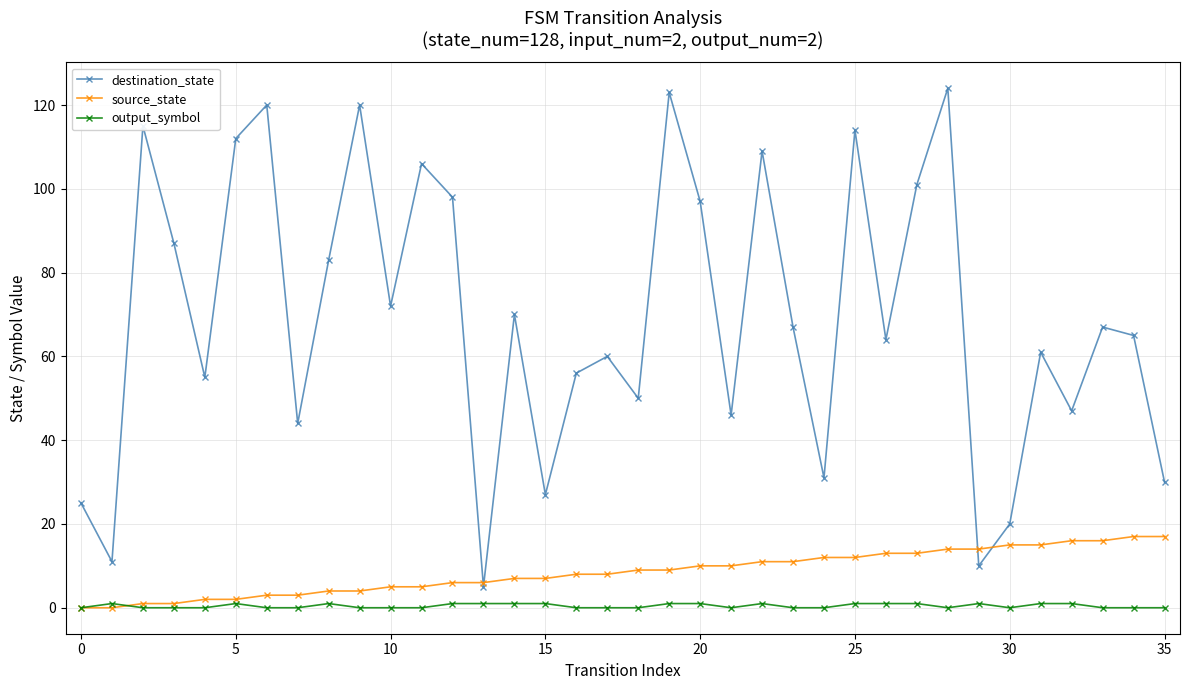

How many categories are shown in the chart?

36